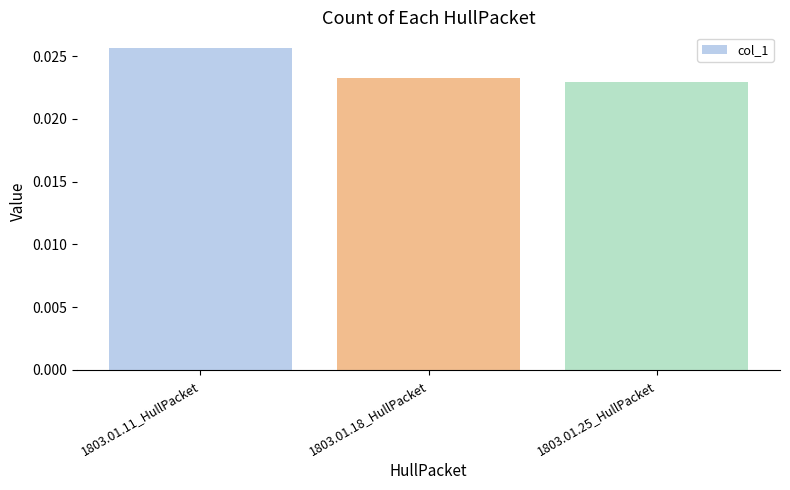

How many values are between 0 and 1?

3